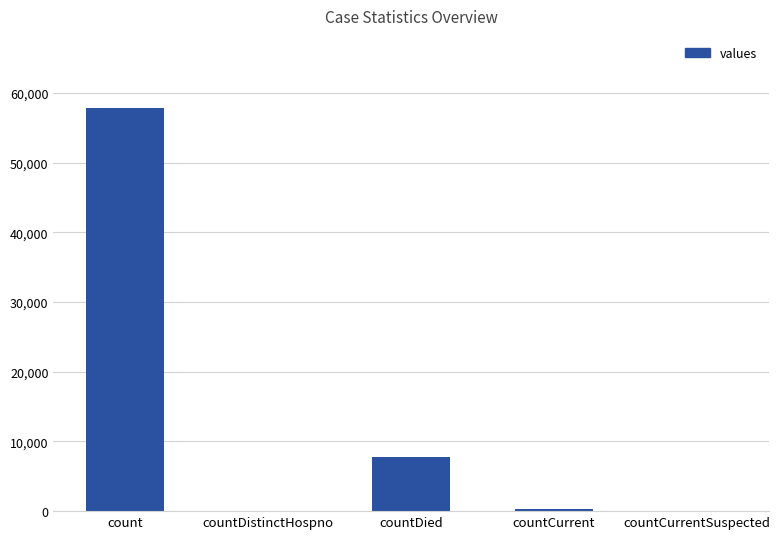

Are the bars horizontal?

No